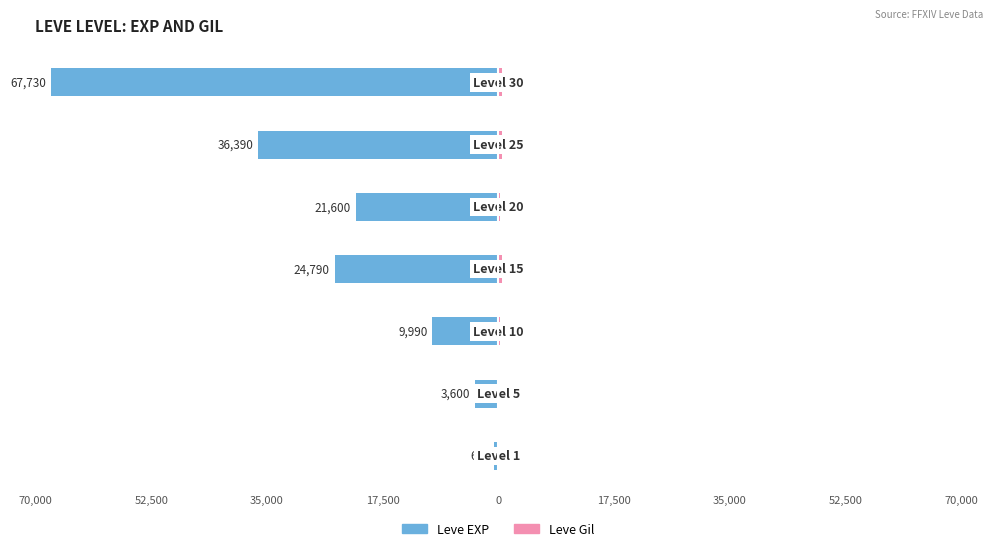

What value does the Leve EXP series have at 0, to the nearest 50?

-21600